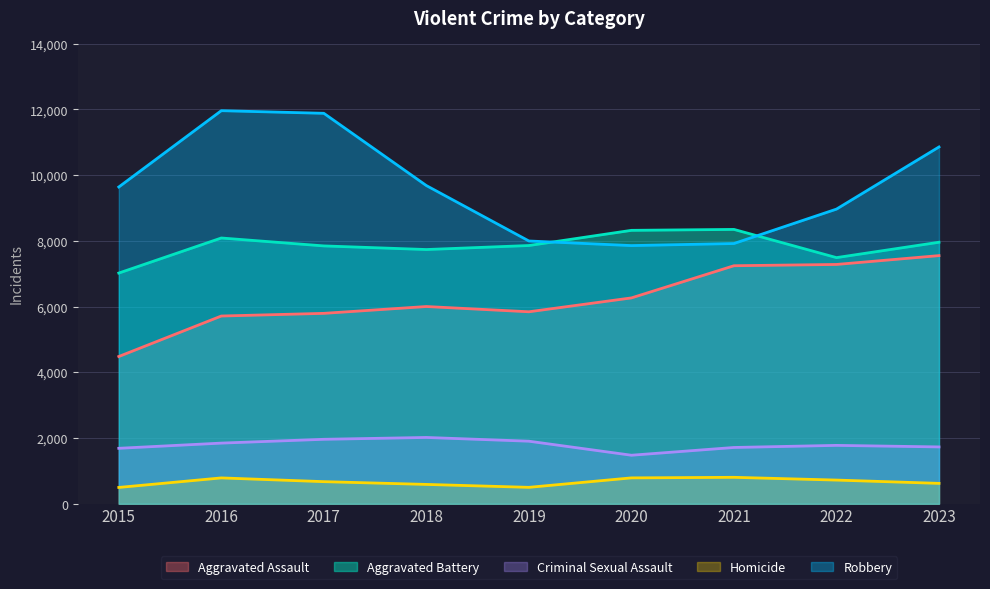

True or false: Aggravated Assault has a value of 10256 at 2018.

False